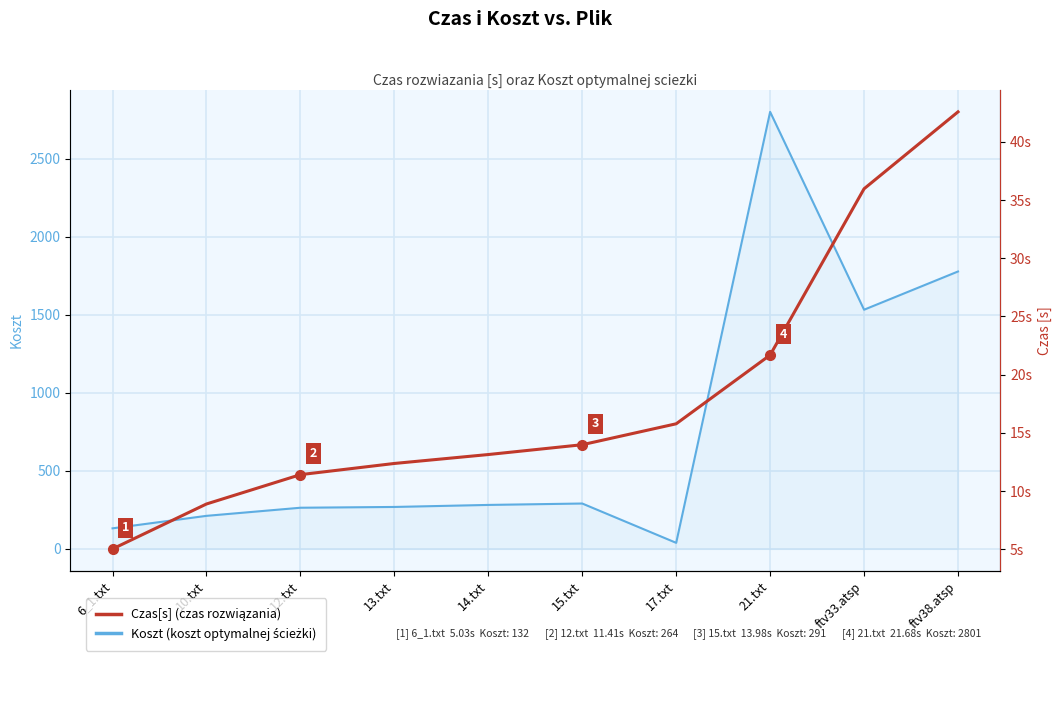

True or false: Czas[s] and Koszt cross at least once.

False